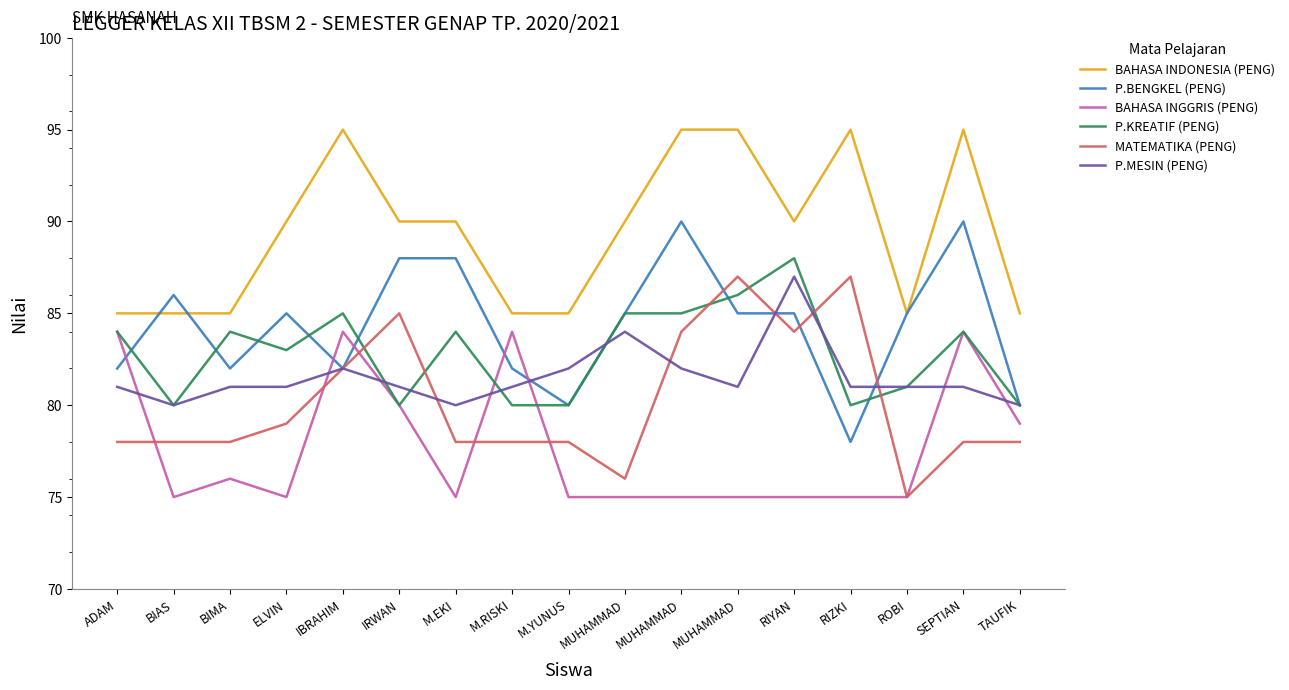

List the labels in order of P.MESIN (PENG) value, smallest first.

BIAS, M.EKI, TAUFIK, ADAM, BIMA, ELVIN, IRWAN, M.RISKI, MUHAMMAD, RIZKI, ROBI, SEPTIAN, IBRAHIM, M.YUNUS, MUHAMMAD, MUHAMMAD, RIYAN